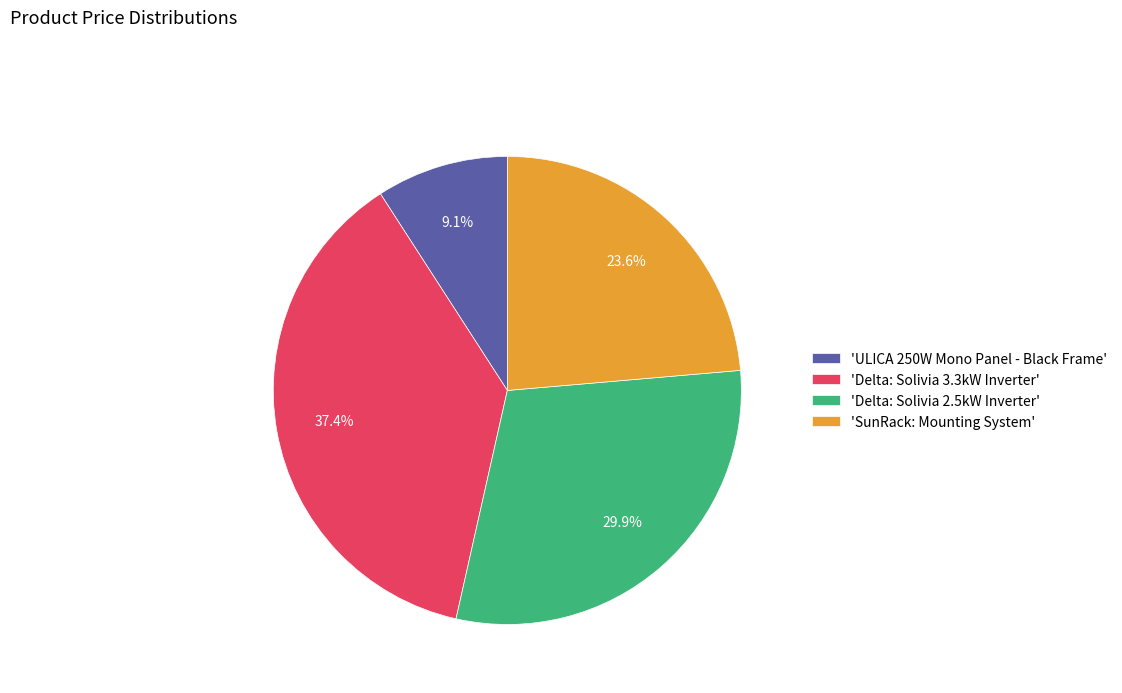

Count the number of slices in the pie.

4